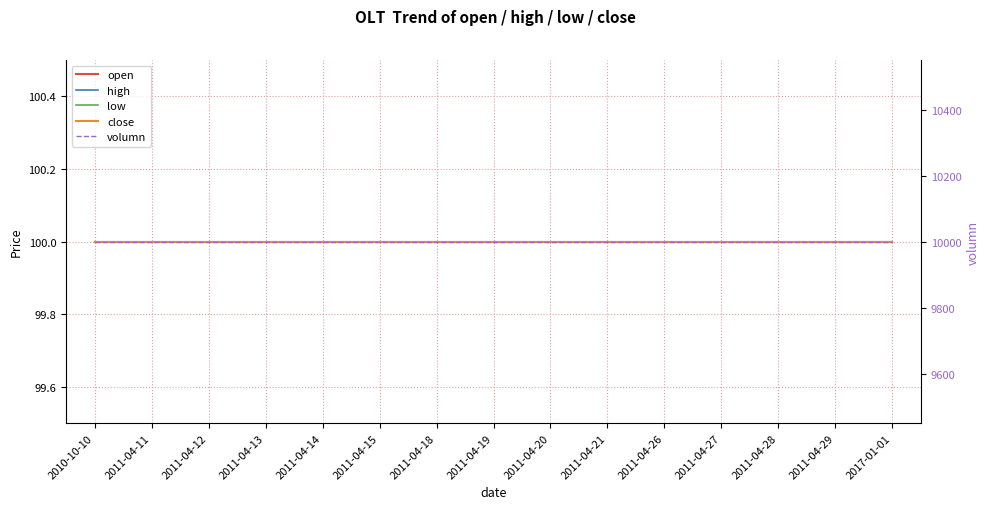

True or false: volumn has more than 1 interior local peaks.

False